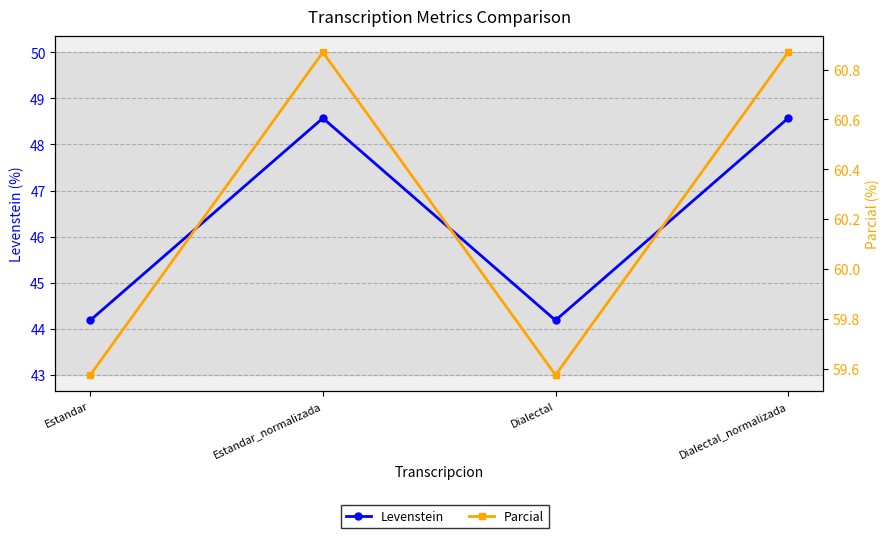

How many distinct data groups are displayed?

2